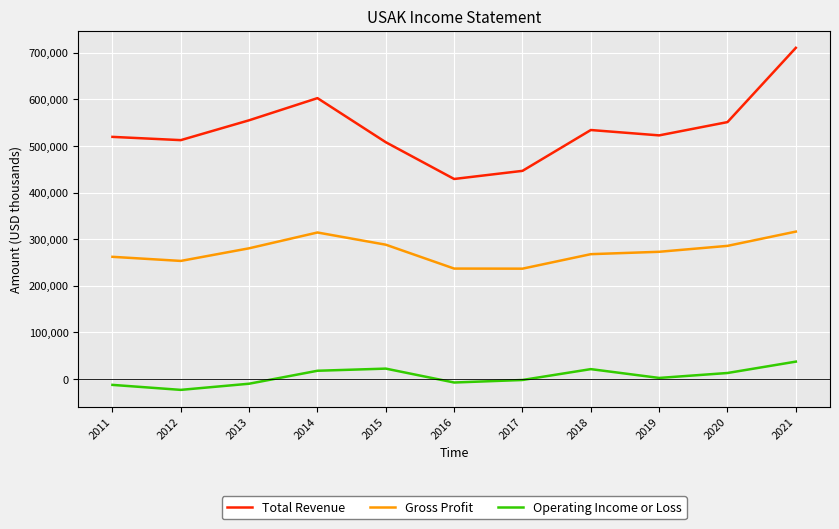

How many distinct data groups are displayed?

3